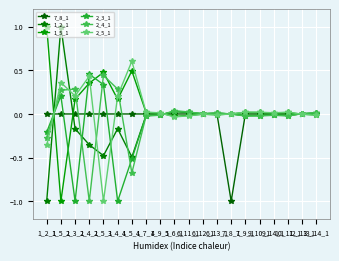

Count the number of categories in the chart.

20